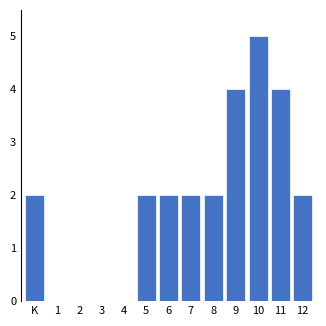

Reading left to right, extract all data points from this chart.

K=2	1=0	2=0	3=0	4=0	5=2	6=2	7=2	8=2	9=4	10=5	11=4	12=2